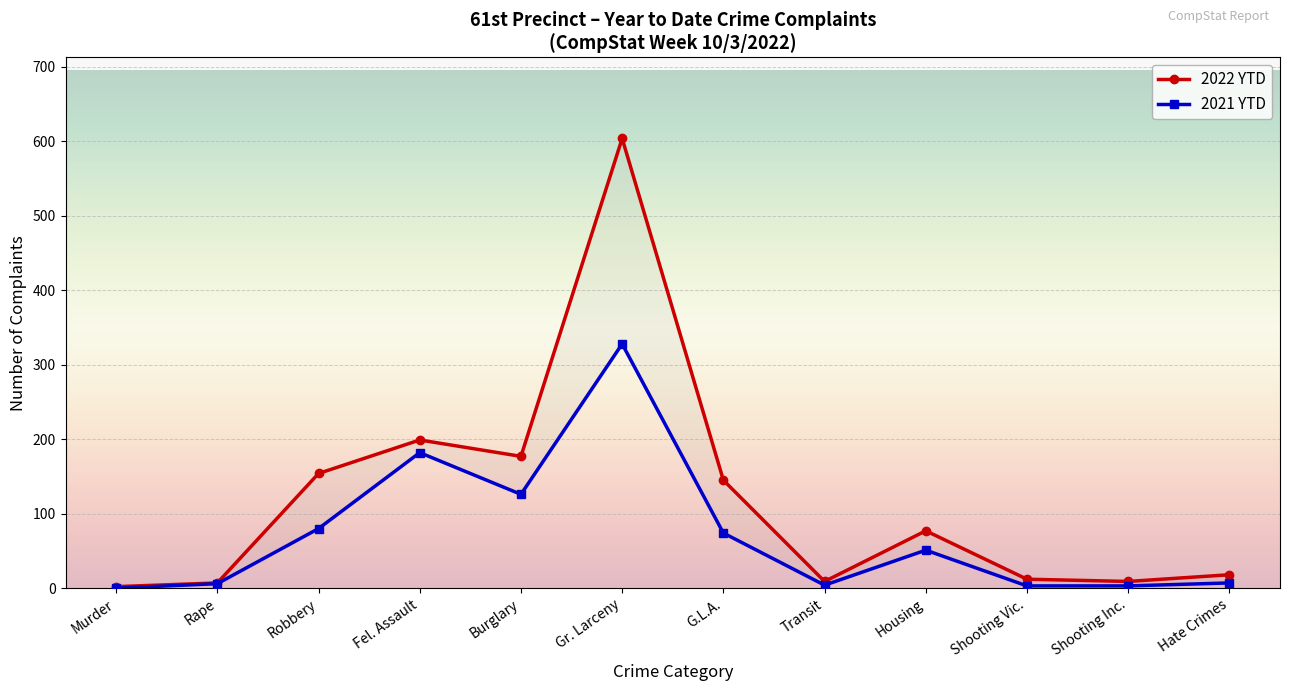

What is the label of the 3rd point from the left?

Robbery